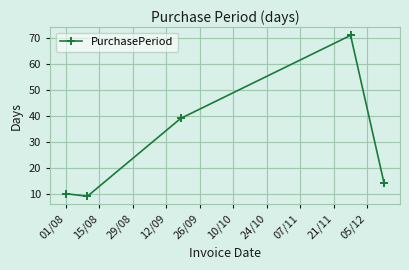

What is the difference between the maximum and minimum values?

62